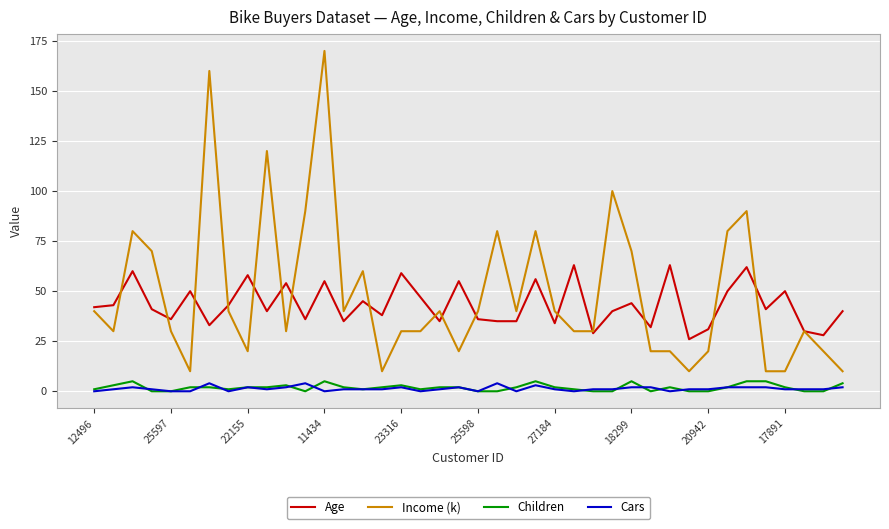

Which series has the widest spread of values?

Income (k)